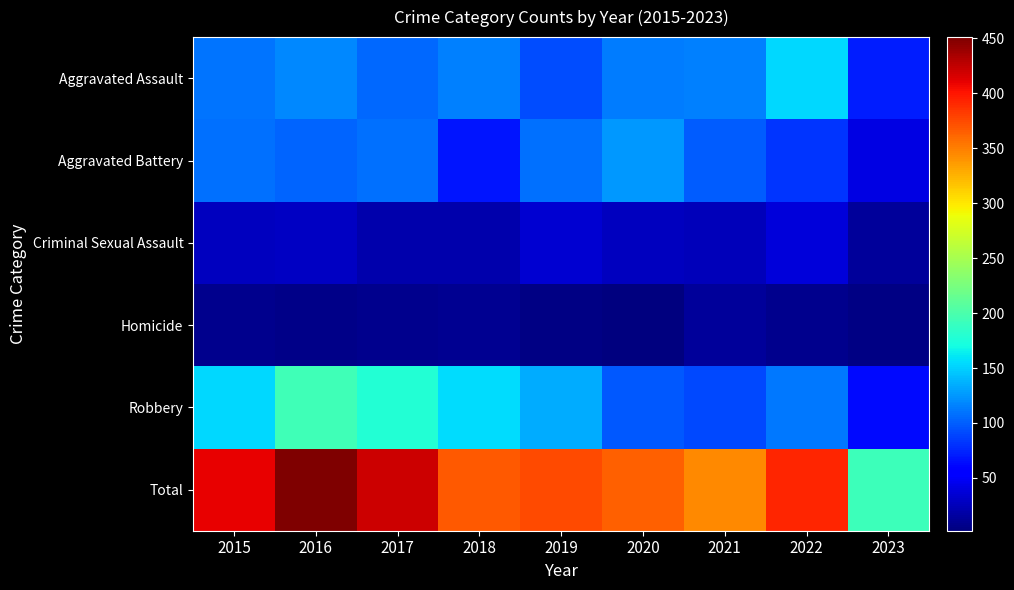

Reading left to right, list all the values displayed in this chart.

Aggravated Assault: 2015=110	2016=118	2017=105	2018=115	2019=92	2020=113	2021=115	2022=154	2023=71
Aggravated Battery: 2015=108	2016=102	2017=108	2018=67	2019=108	2020=126	2021=100	2022=81	2023=42
Criminal Sexual Assault: 2015=28	2016=30	2017=21	2018=21	2019=35	2020=27	2021=26	2022=38	2023=13
Homicide: 2015=9	2016=7	2017=8	2018=10	2019=5	2020=2	2021=13	2022=9	2023=4
Robbery: 2015=154	2016=194	2017=178	2018=155	2019=135	2020=97	2021=91	2022=111	2023=62
Total: 2015=409	2016=451	2017=420	2018=368	2019=375	2020=365	2021=345	2022=393	2023=192